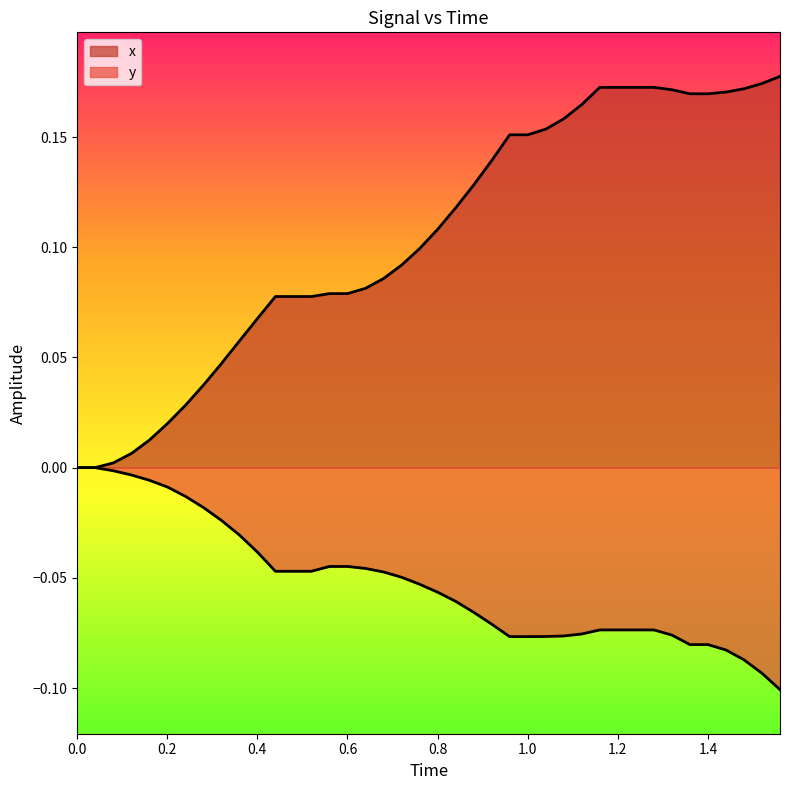

How many lines are shown in the chart?

2